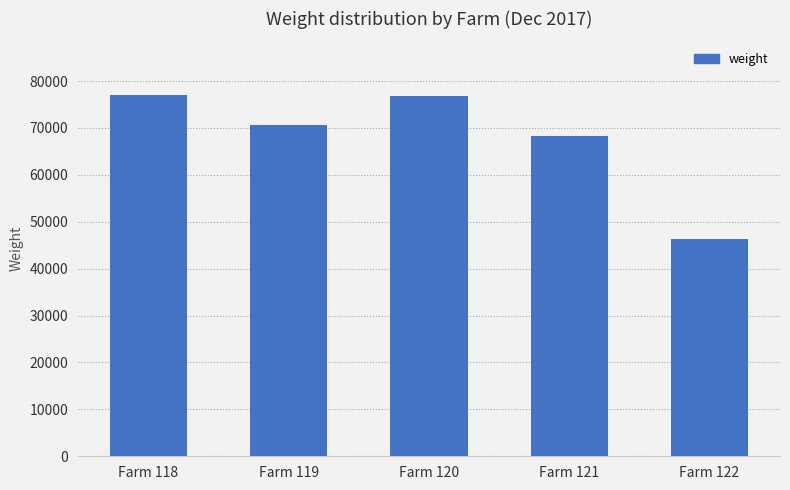

Which category has the lowest value across all series?

Farm 122